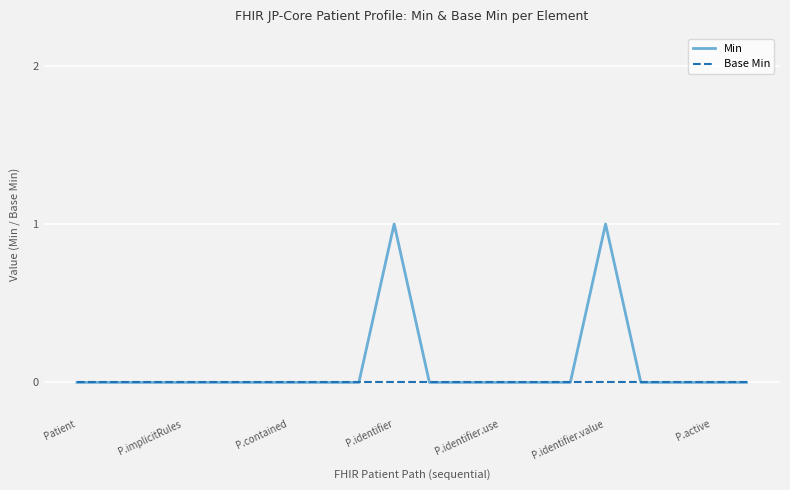

Rank the series by their maximum value, from highest to lowest.

Min, Base Min